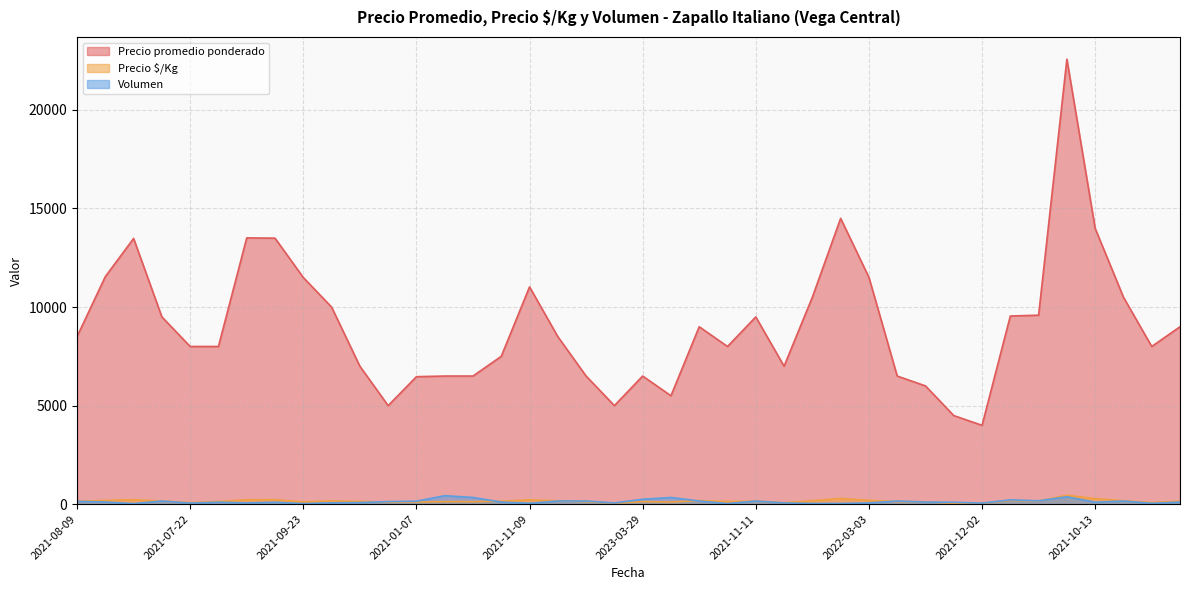

Which series has the widest spread of values?

Precio promedio ponderado